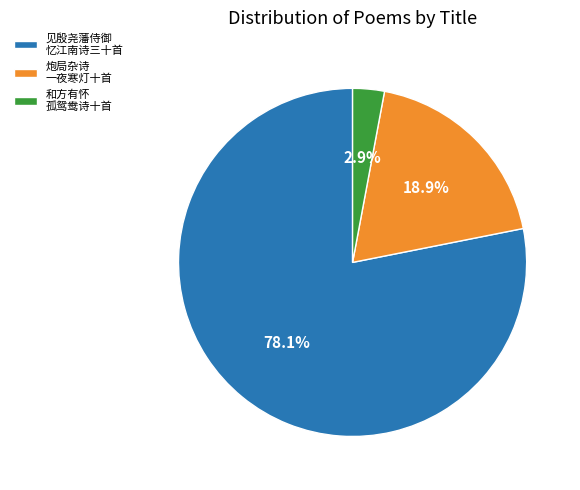

Approximately how many times larger is the value at 见殷尧藩侍御 忆江南诗三十首 compared to 炮局杂诗 一夜寒灯十首?

4.1